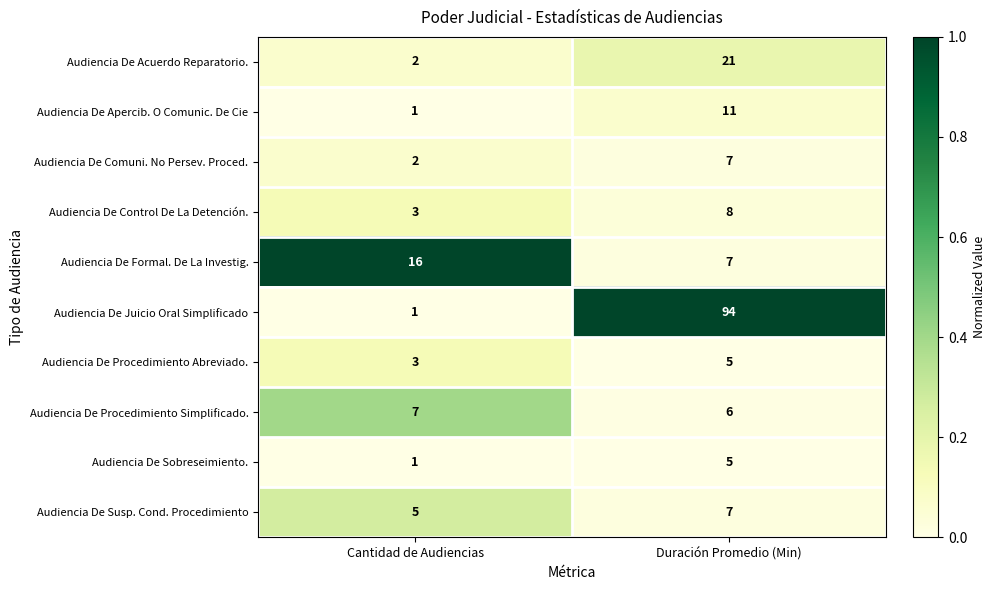

What is the average value of the Audiencia De Control De La Detención. series?

6